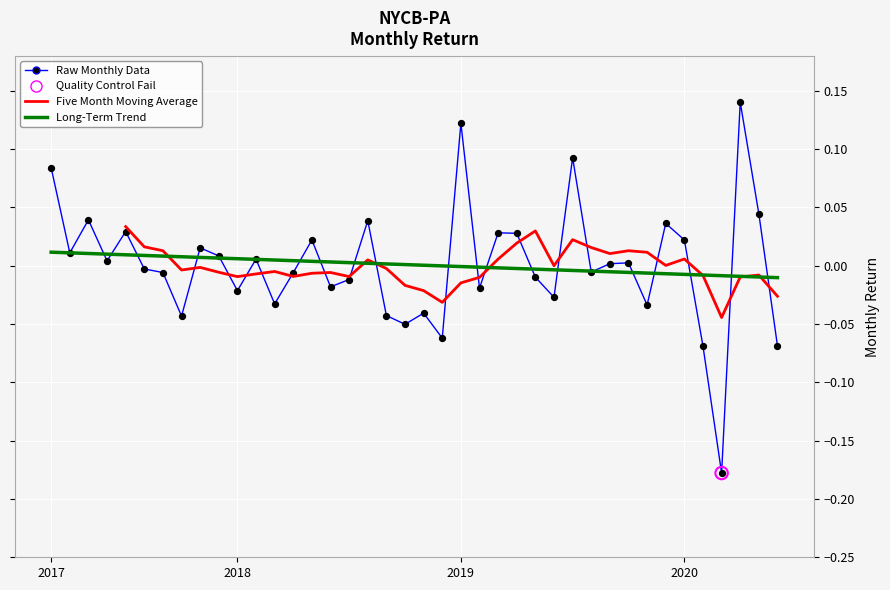

Between 2017-07-31 and 2018-04-30, which is larger?

2017-07-31